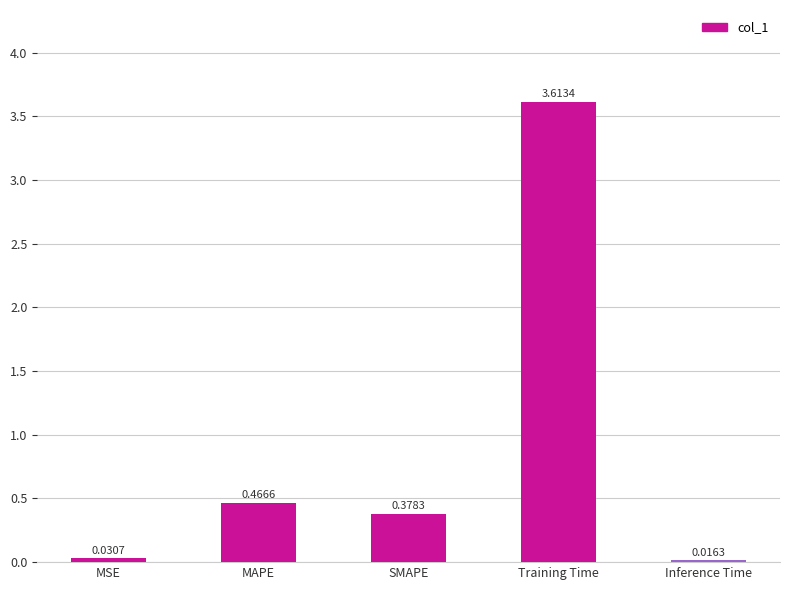

Is it true that the value at Training Time is 1.7?

False